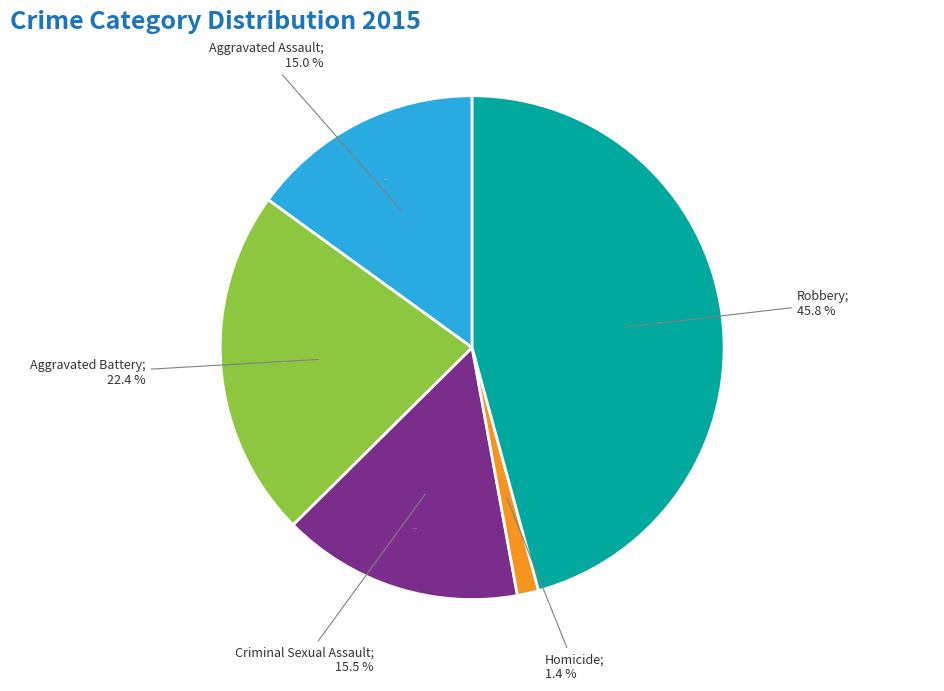

Is there any slice that represents more than half of the pie?

No